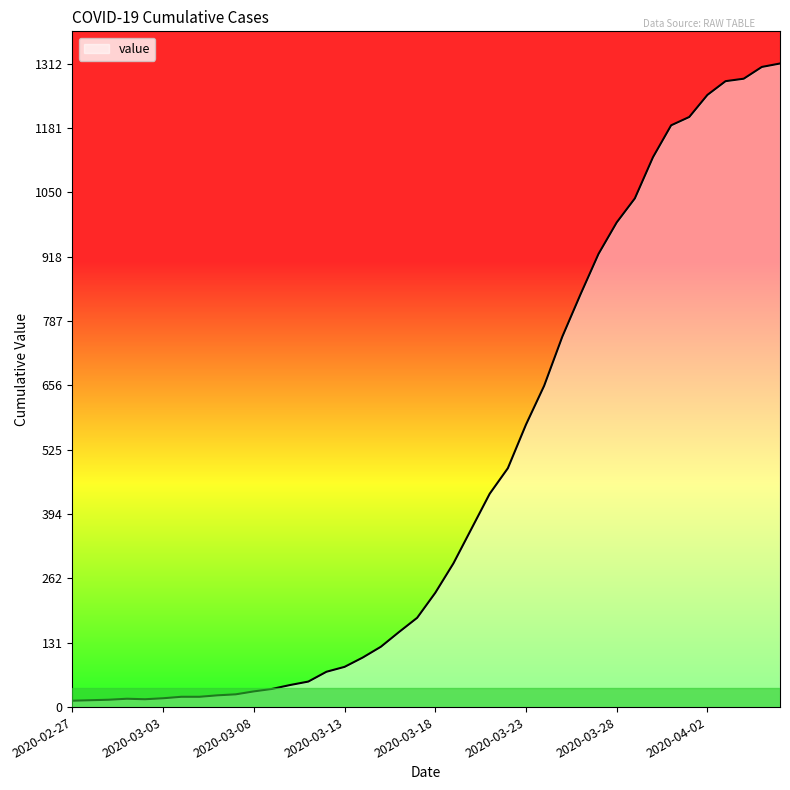

How many lines are shown in the chart?

1